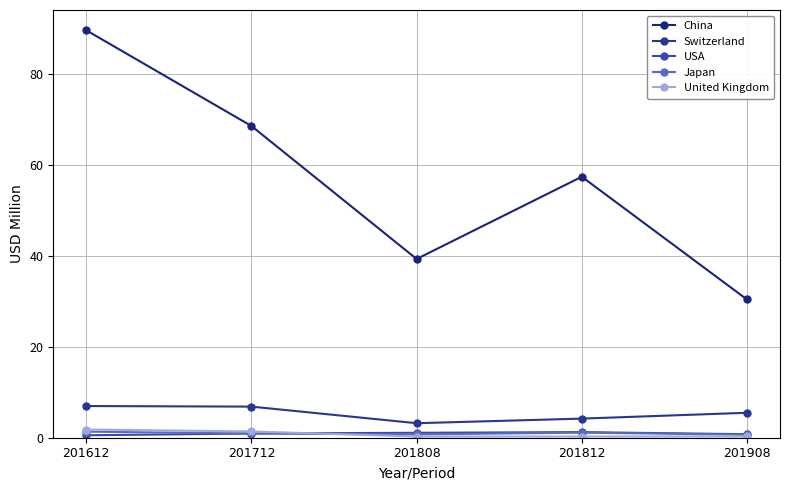

In Japan, how many points are higher than both neighbors (excluding endpoints)?

1